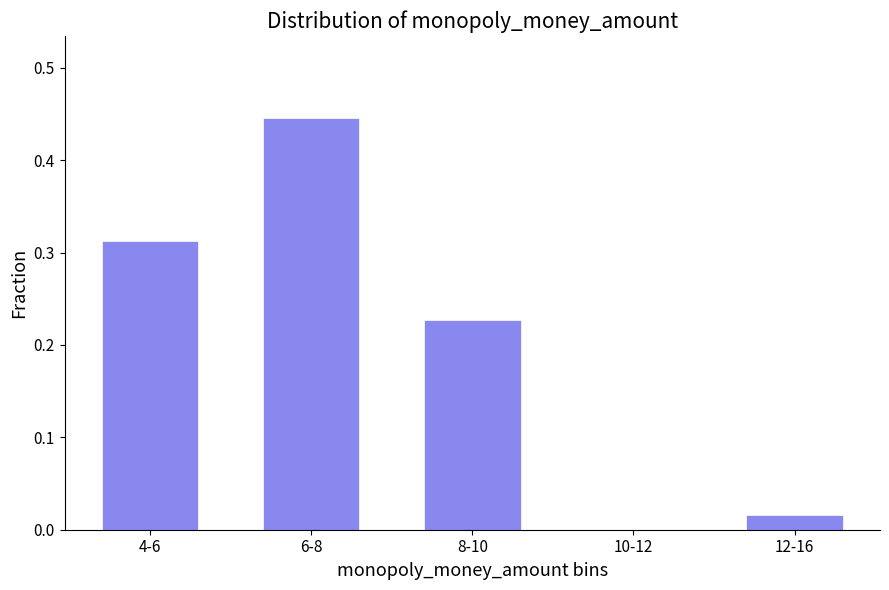

Between 8-10 and 4-6, which is larger?

4-6